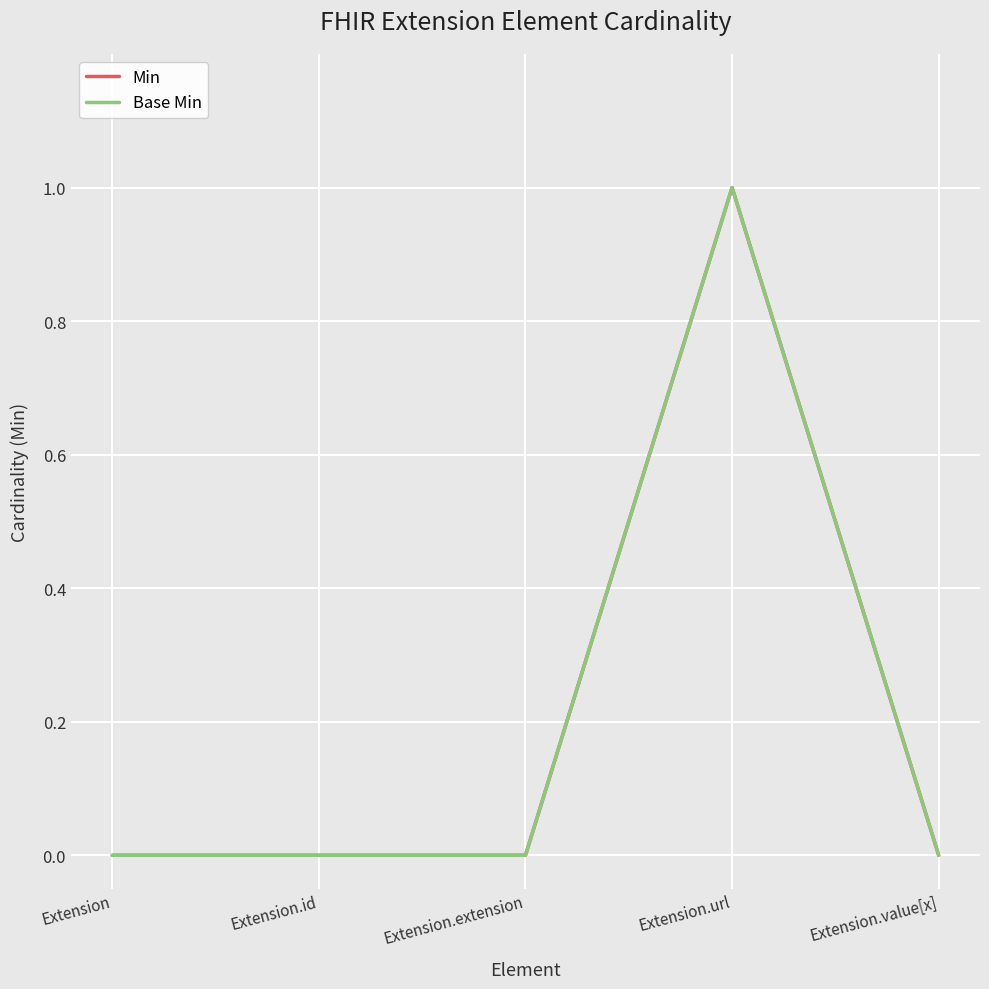

What is the value of the Base Min point at the 4th from the left?

1